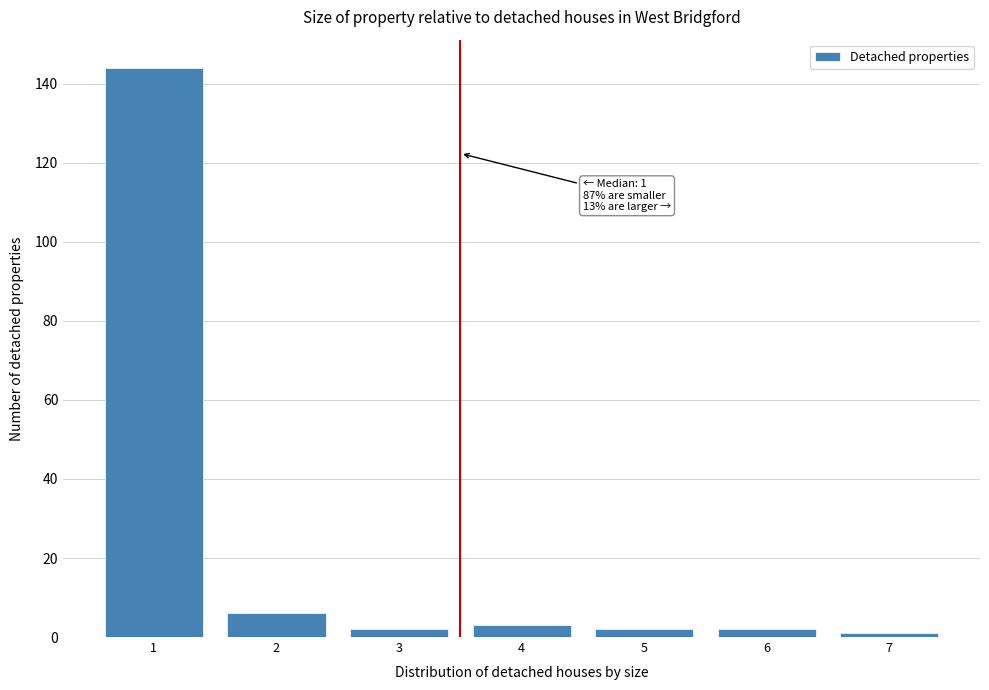

Reading left to right, extract all data points from this chart.

1=144	2=6	3=2	4=3	5=2	6=2	7=1